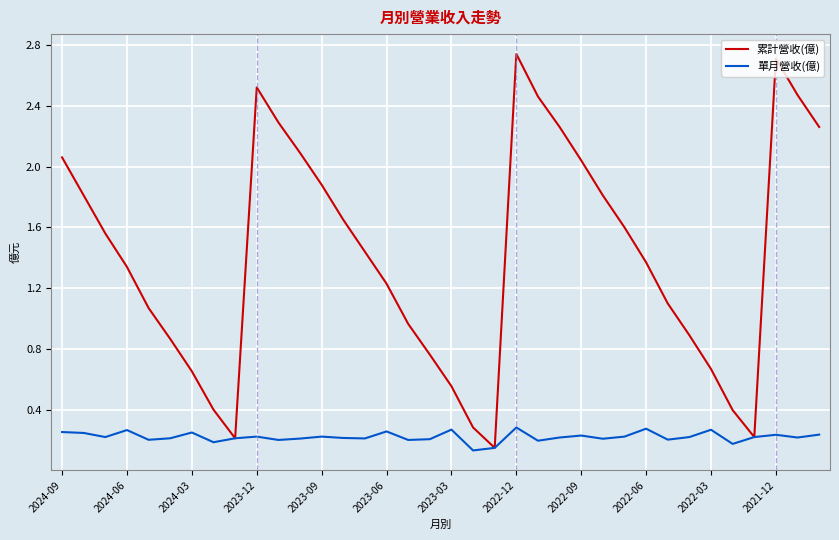

Rank the series by their maximum value, from lowest to highest.

單月營收(億), 累計營收(億)